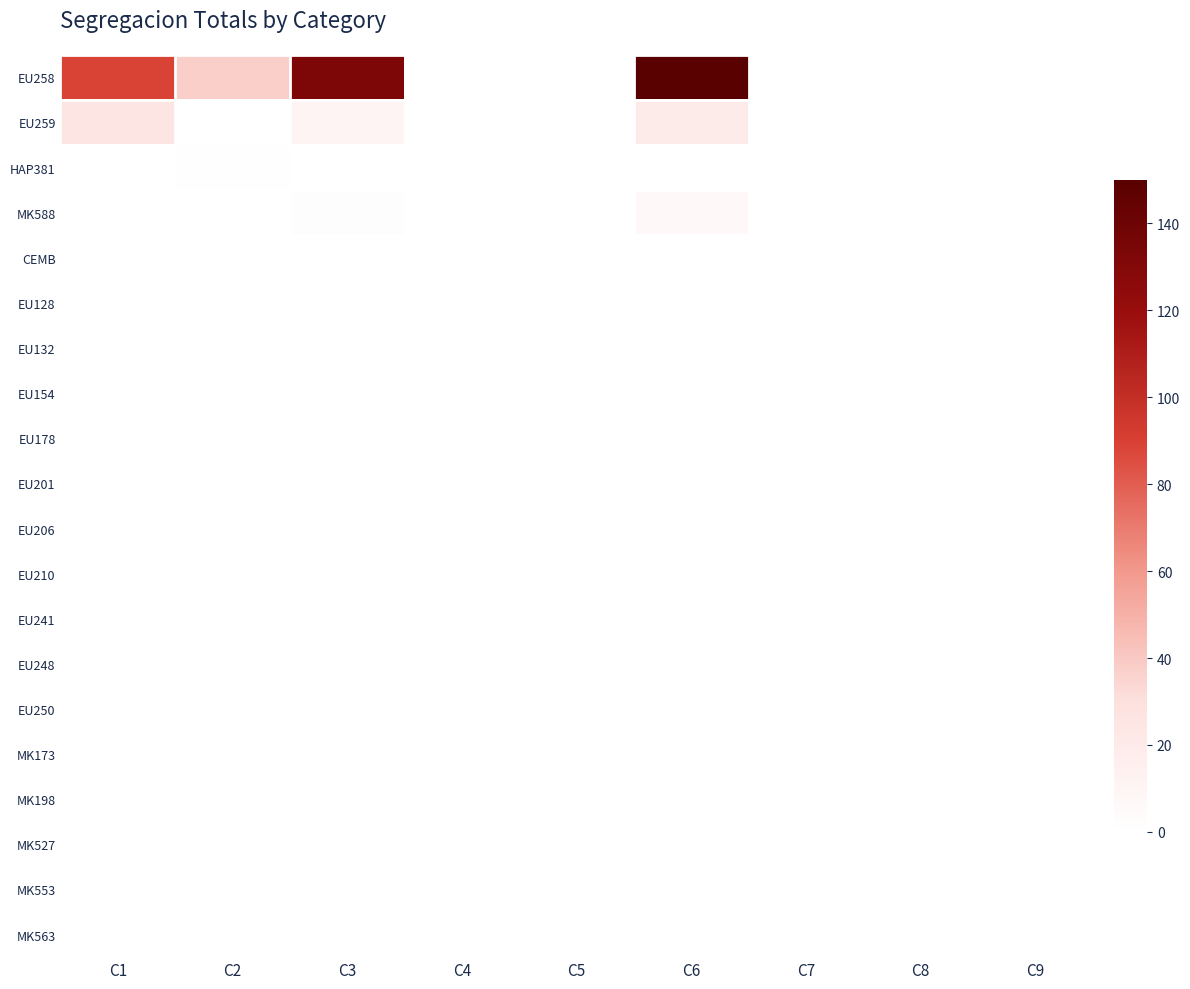

Between C1 and C4, which is larger?

C1